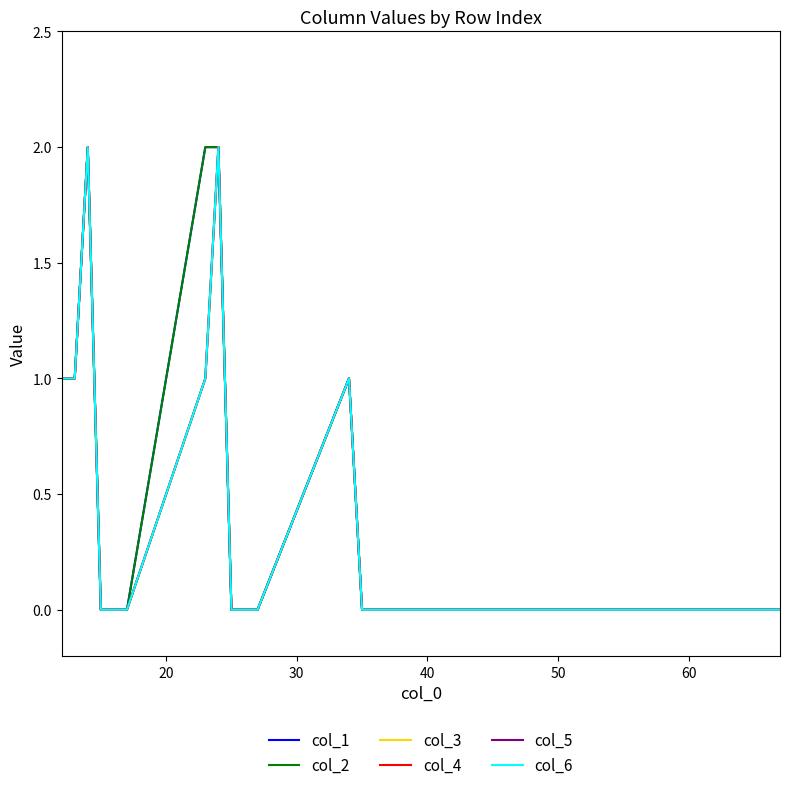

Reading left to right, what are all the values shown in this chart?

col_1: 1	1	2	0	0	0	2	2	0	0	0	1	0	0	0	0	0	0	0	0	0
col_2: 1	1	2	0	0	0	2	2	0	0	0	1	0	0	0	0	0	0	0	0	0
col_3: 1	1	2	0	0	0	1	2	0	0	0	1	0	0	0	0	0	0	0	0	0
col_4: 1	1	2	0	0	0	1	2	0	0	0	1	0	0	0	0	0	0	0	0	0
col_5: 1	1	2	0	0	0	1	2	0	0	0	1	0	0	0	0	0	0	0	0	0
col_6: 1	1	2	0	0	0	1	2	0	0	0	1	0	0	0	0	0	0	0	0	0